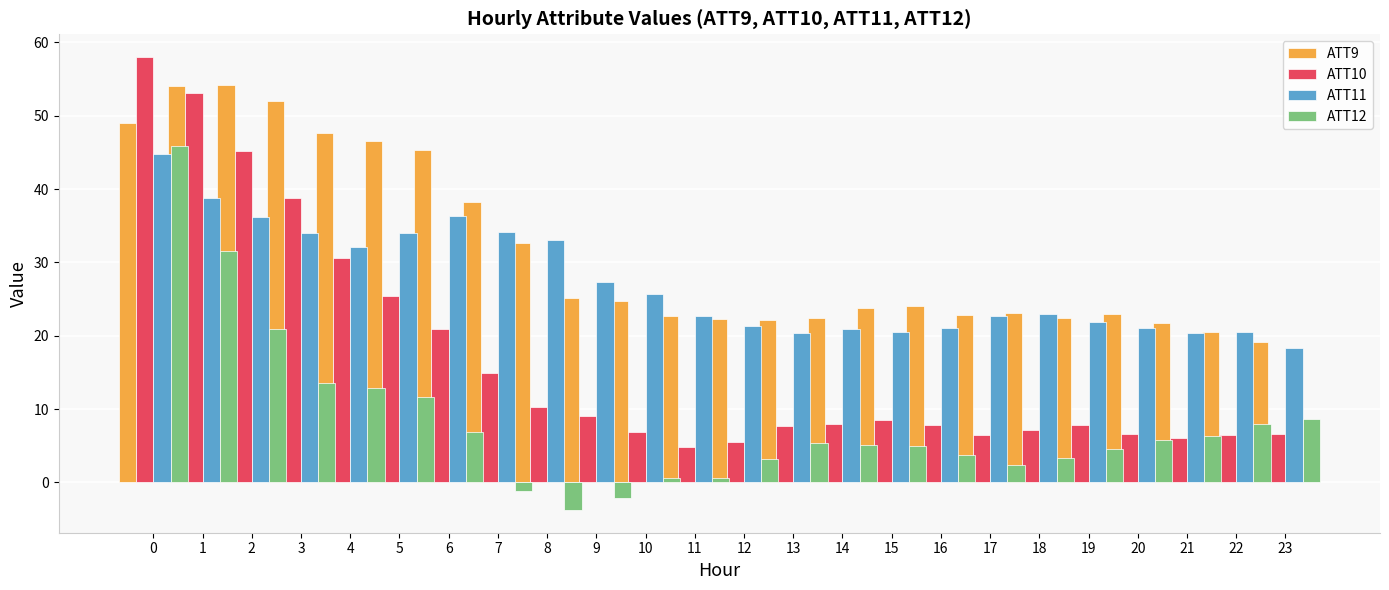

At how many categories does at least one series exceed 41?

7